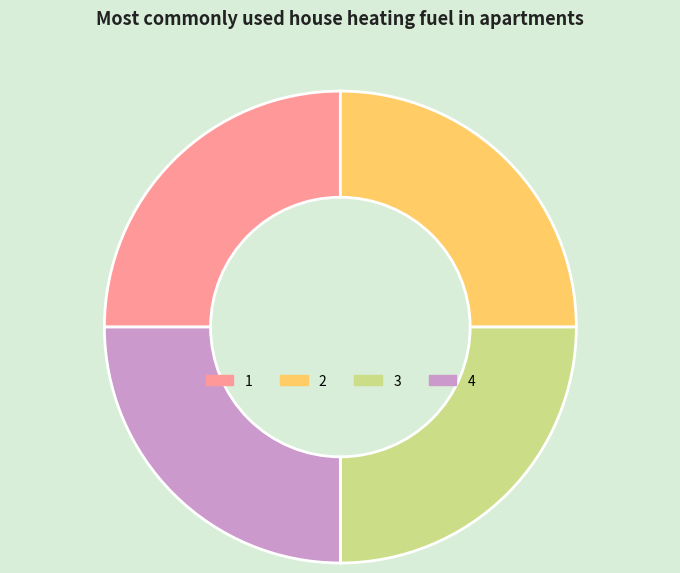

The 1 slice represents 30% of the pie. True or false?

False